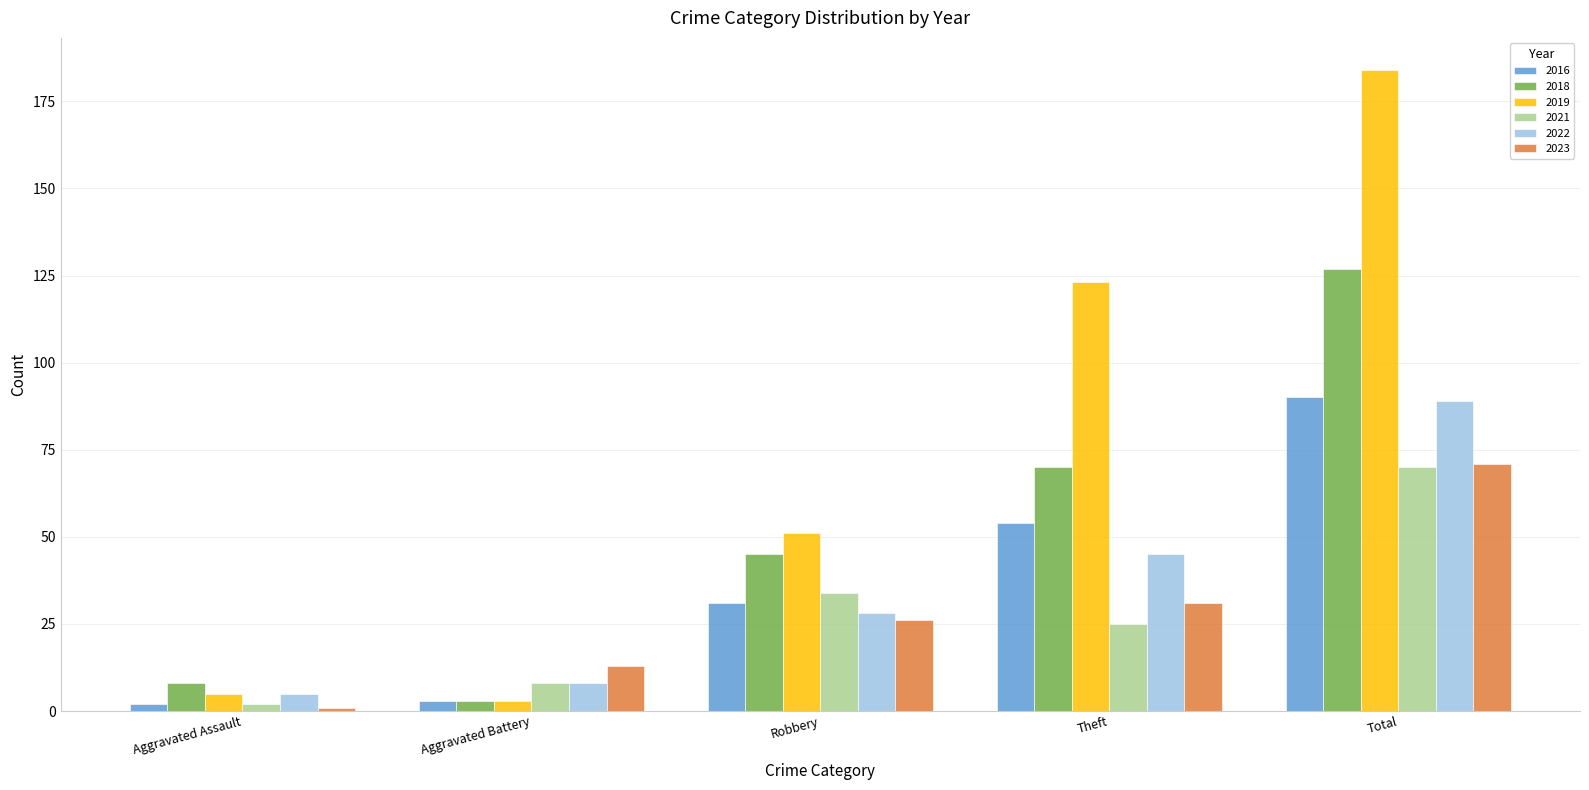

Rank the series at Robbery from lowest to highest value.

2023, 2022, 2016, 2021, 2018, 2019